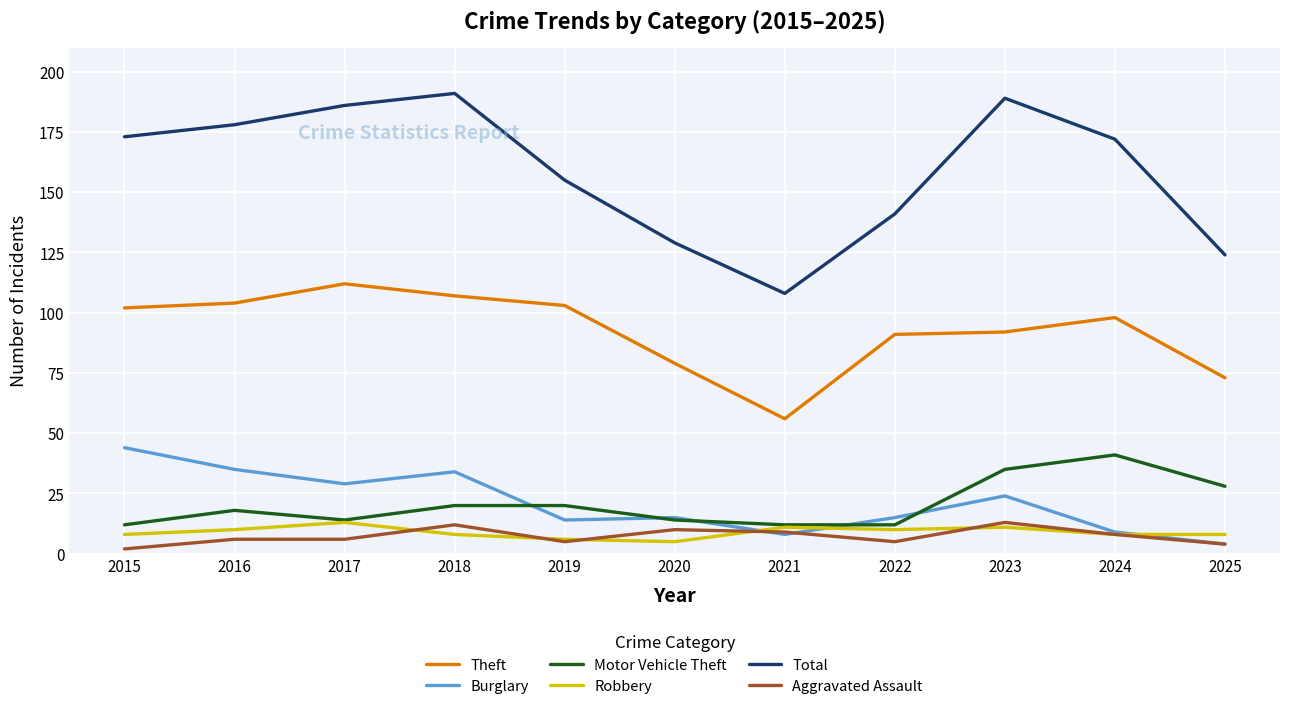

Between 2021 and 2023, which series saw the biggest shift?

Total